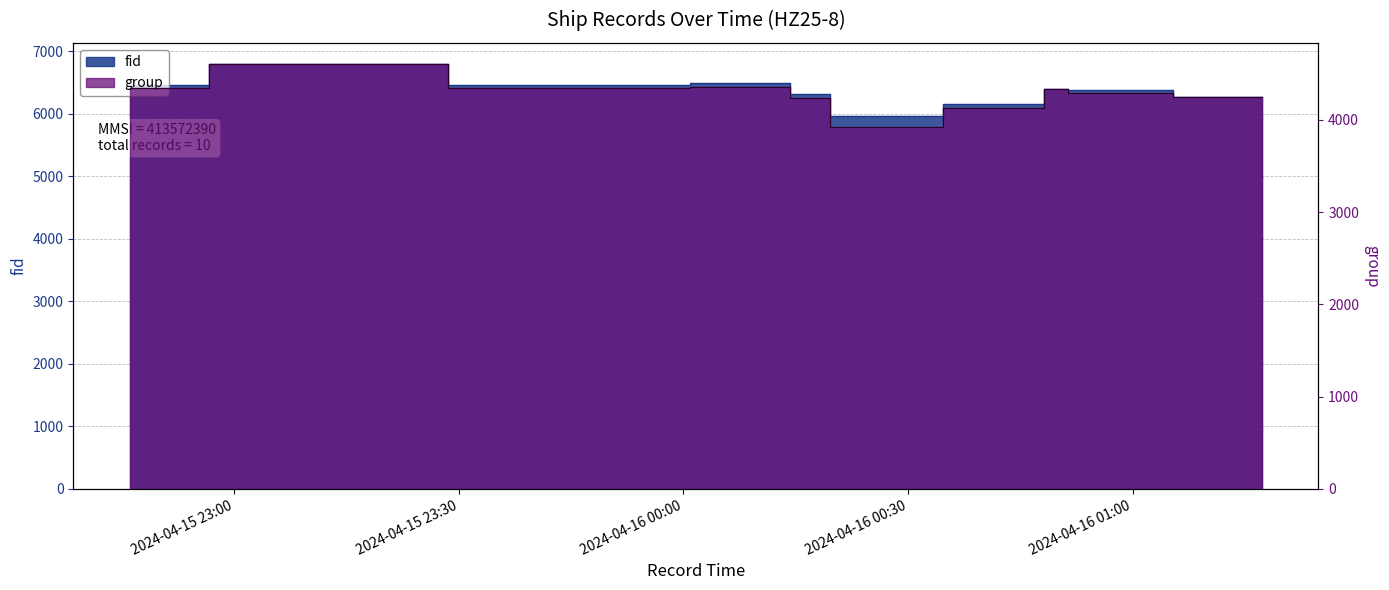

Where is fid nearest to the value 6377?

2024-04-16 00:53:25